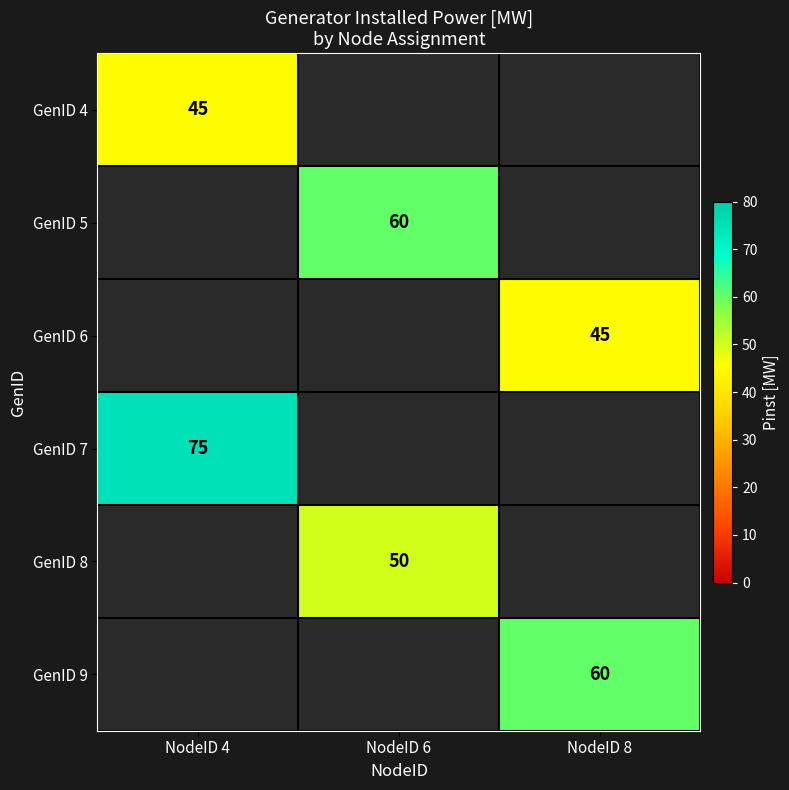

Is it true that GenID 6 equals 59 at NodeID 8?

False